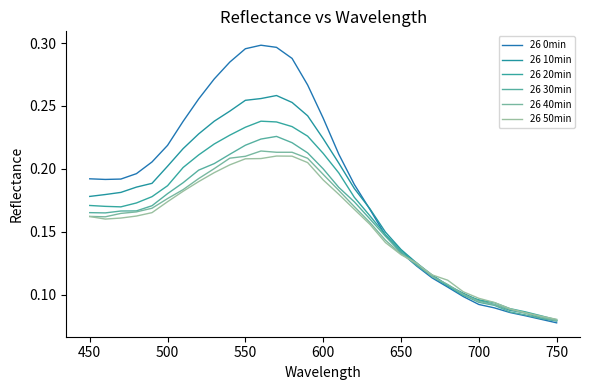

Which series ends up on top after the final intersection of 26 50min and 26 40min?

26 50min